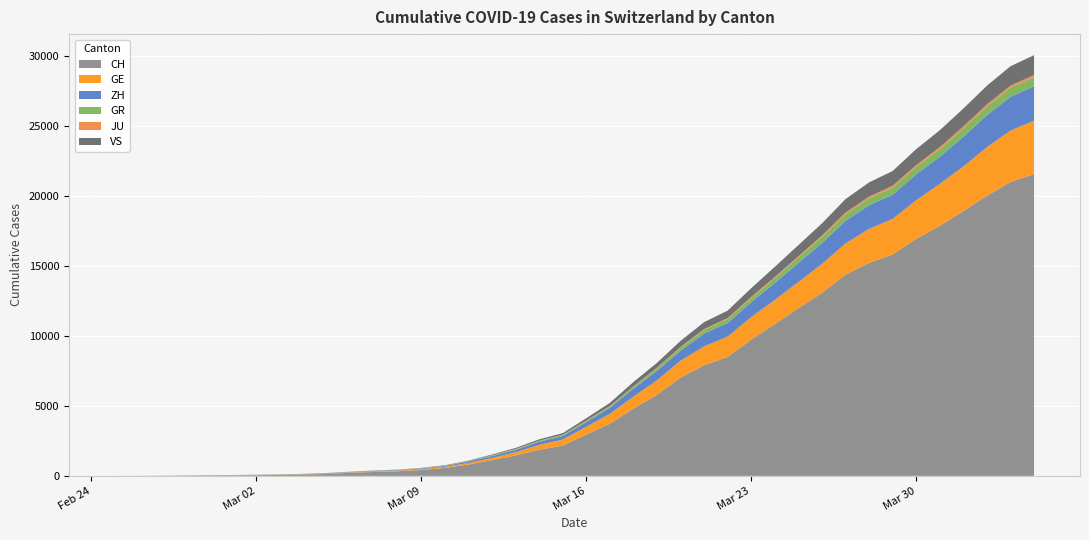

Reading left to right, extract all data points from this chart.

CH: 0	4	8	20	30	36	50	69	97	142	219	280	327	419	570	807	1125	1463	1870	2165	2959	3727	4807	5794	7022	7912	8506	9746	10850	11990	13081	14384	15225	15827	16947	17872	18936	20030	21007	21583
GE: 0	1	1	5	9	10	11	14	16	20	30	43	45	60	80	114	155	227	351	435	556	710	863	1041	1212	1350	1453	1611	1729	1870	2073	2231	2436	2547	2761	3003	3180	3469	3678	3816
ZH: 0	0	2	2	6	7	10	13	15	23	29	34	40	49	62	101	140	163	218	250	326	429	568	679	711	919	978	1067	1213	1358	1490	1617	1691	1723	1849	1937	2126	2290	2418	2451
GR: 0	2	2	6	6	6	9	9	12	14	16	17	18	18	22	31	43	53	56	71	84	101	128	182	226	258	284	300	343	393	433	474	495	519	535	547	592	622	649	657
JU: 0	0	1	1	1	1	1	2	2	4	4	5	5	7	7	7	12	17	18	19	25	29	32	36	44	54	61	69	82	92	100	114	119	127	128	140	145	149	149	154
VS: 0	0	0	1	1	2	3	3	4	5	6	7	12	17	22	30	53	76	98	115	172	225	312	349	436	498	535	628	728	793	874	968	1017	1055	1144	1211	1282	1334	1385	1418